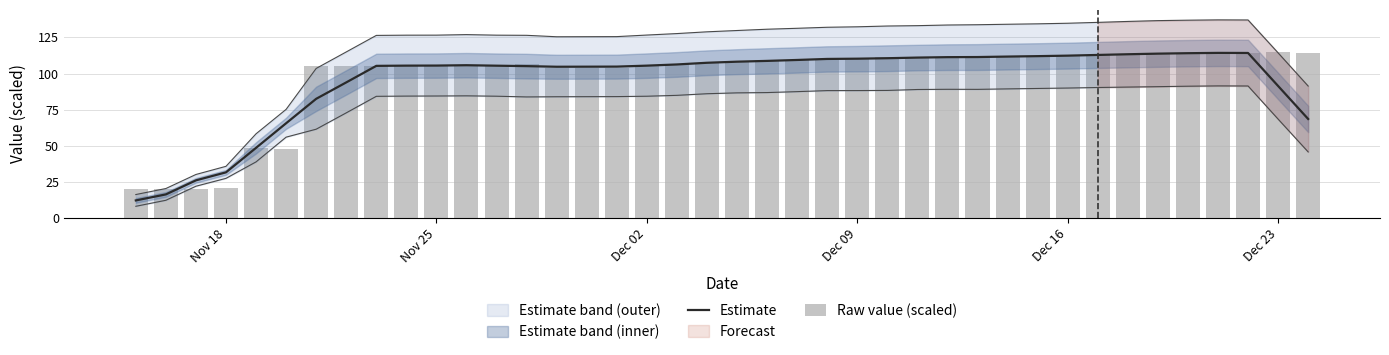

Is it true that Estimate equals 18.7 at Nov 18?

False